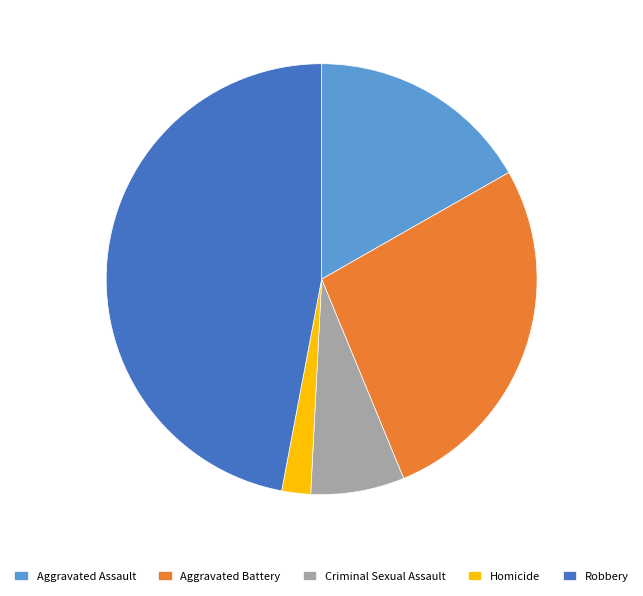

Which slice is the largest?

Robbery